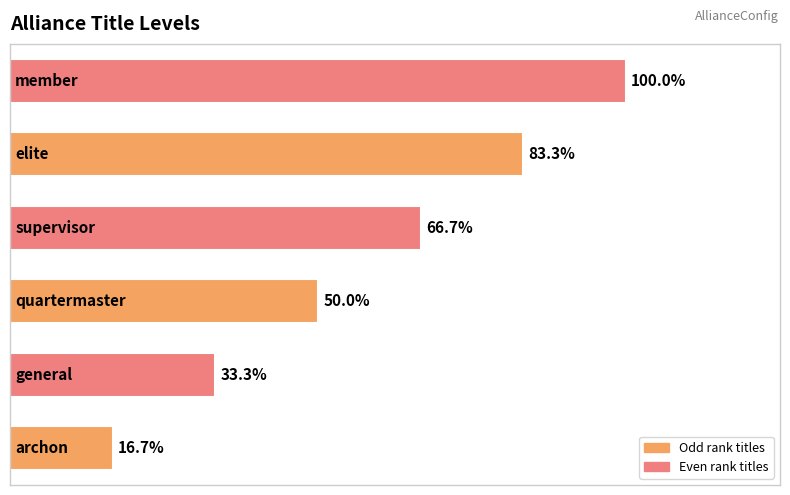

Rank the categories by value from highest to lowest.

5, 4, 3, 2, 1, 0